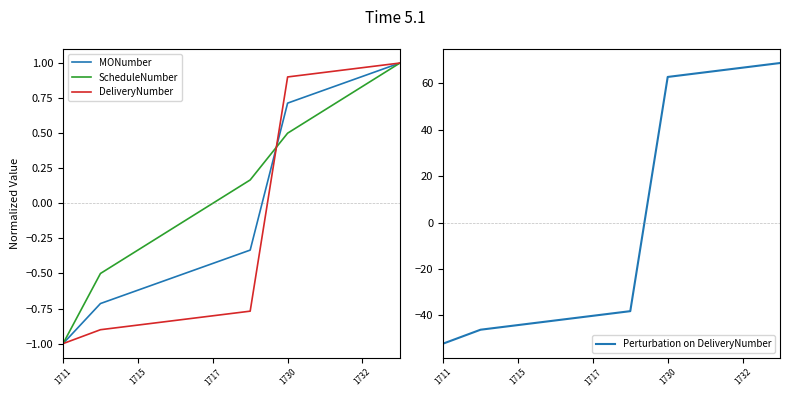

What value does the Perturbation on DeliveryNumber series have at 1717?

-40.2